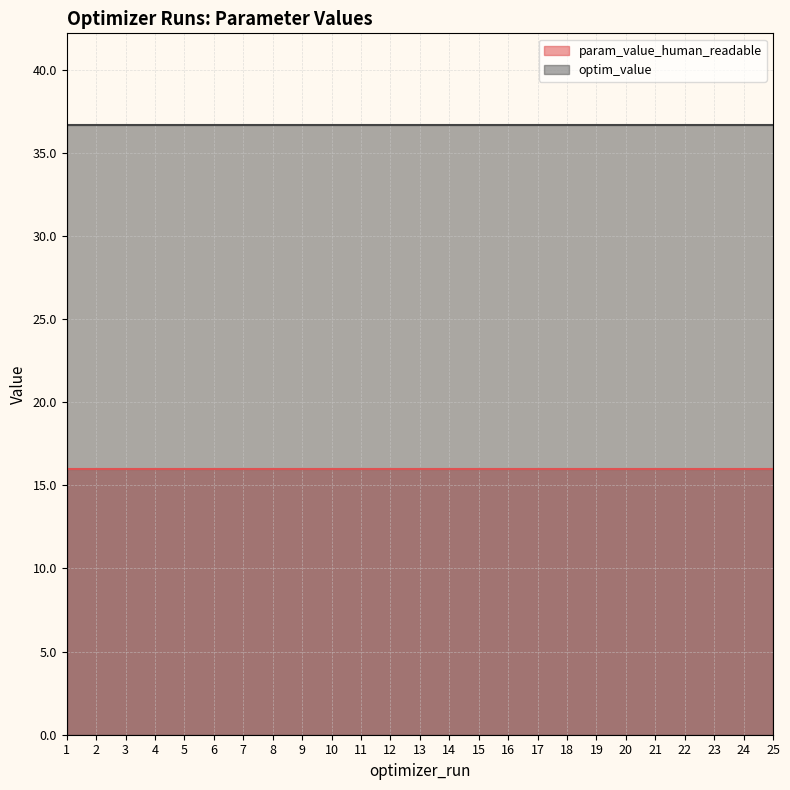

The value of optim_value at 14 is 36.7. True or false?

True